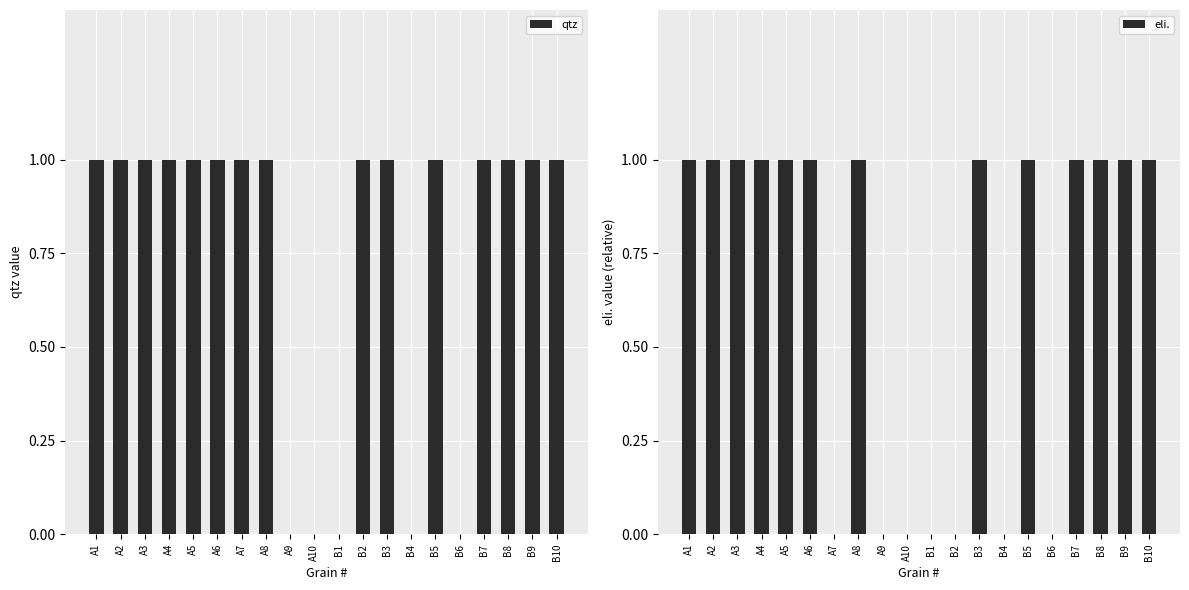

Is it true that qtz equals 1 at A9?

False